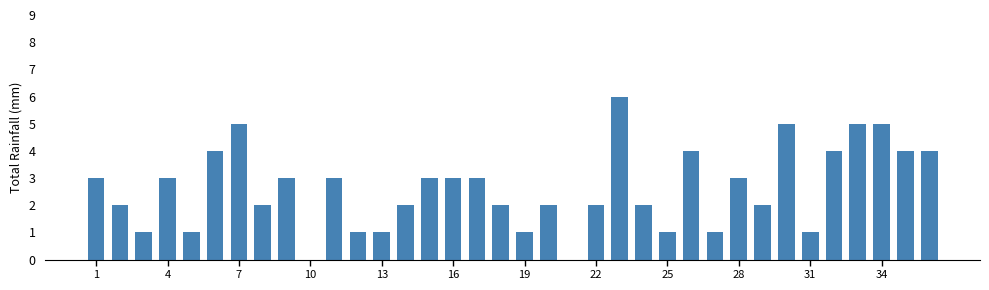

What is the maximum value shown in the chart?

6